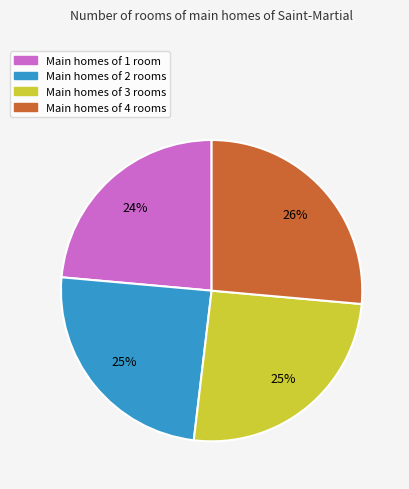

Which slice is the smallest?

Main homes of 1 room